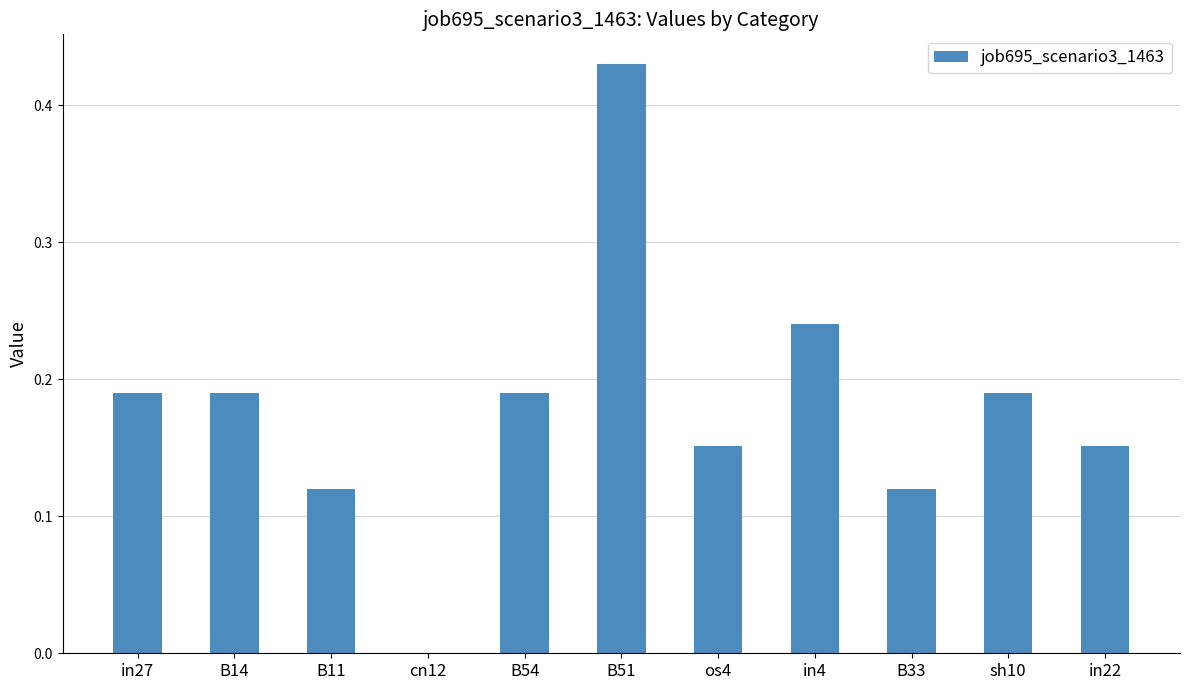

Is it true that the value at cn12 is 0.2?

False